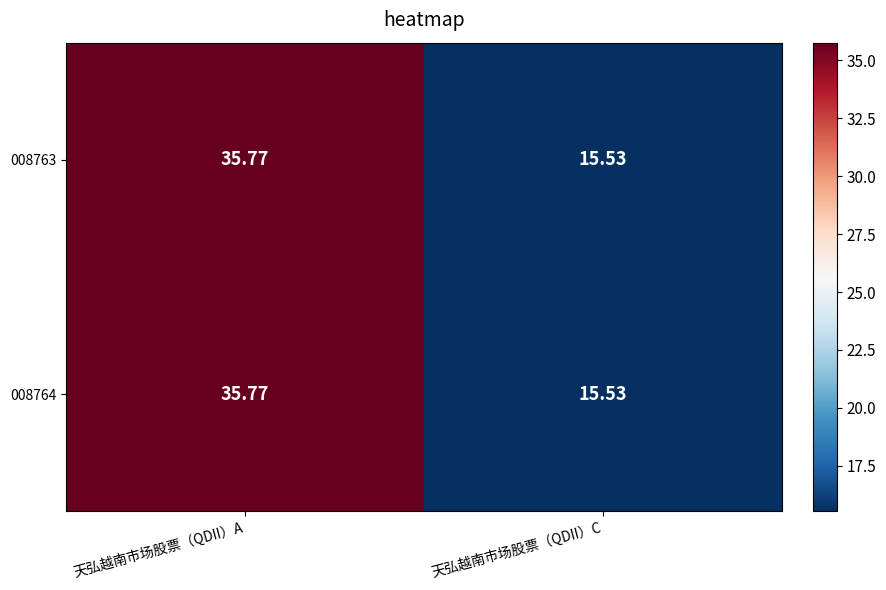

At which category is the sum across all series the highest?

天弘越南市场股票（QDII）A